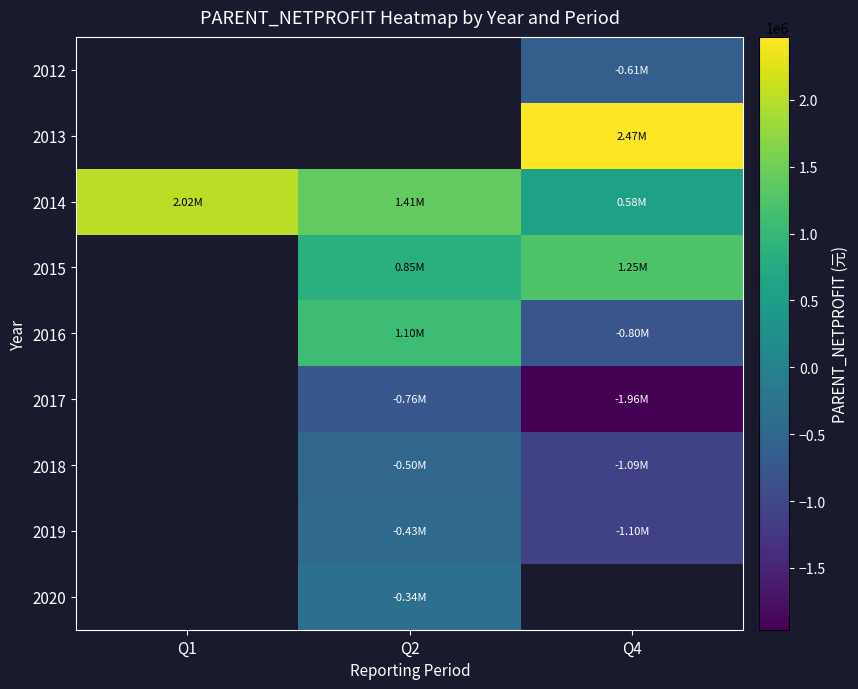

Rank the series at Q2 from lowest to highest value.

2015, 2012, 2013, 2017, 2018, 2019, 2020, 2016, 2014